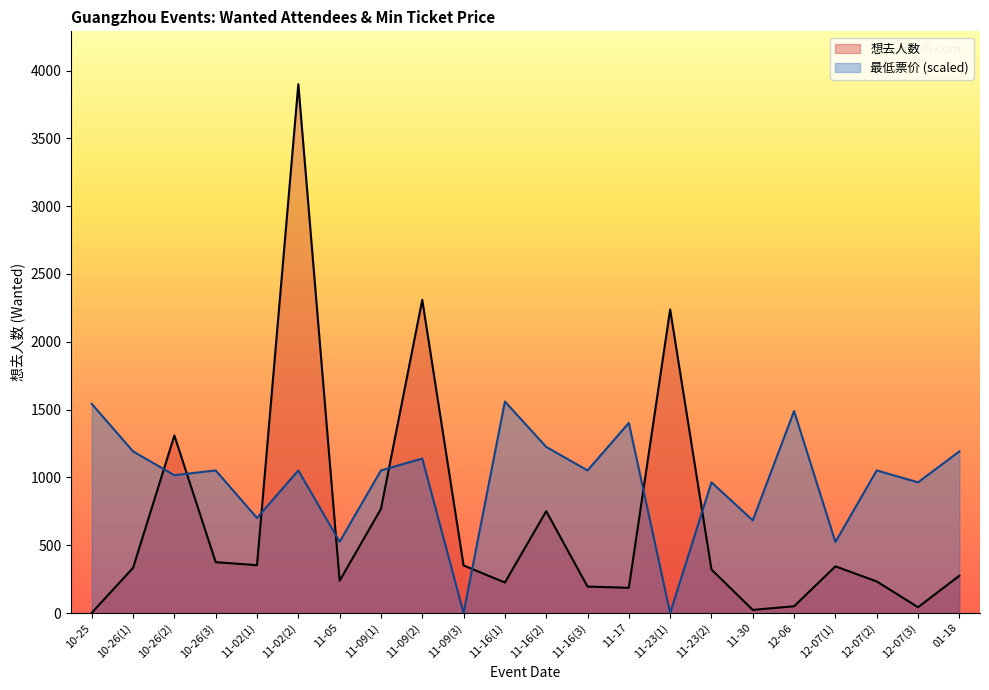

What position from the right is 11-09(2)?

14